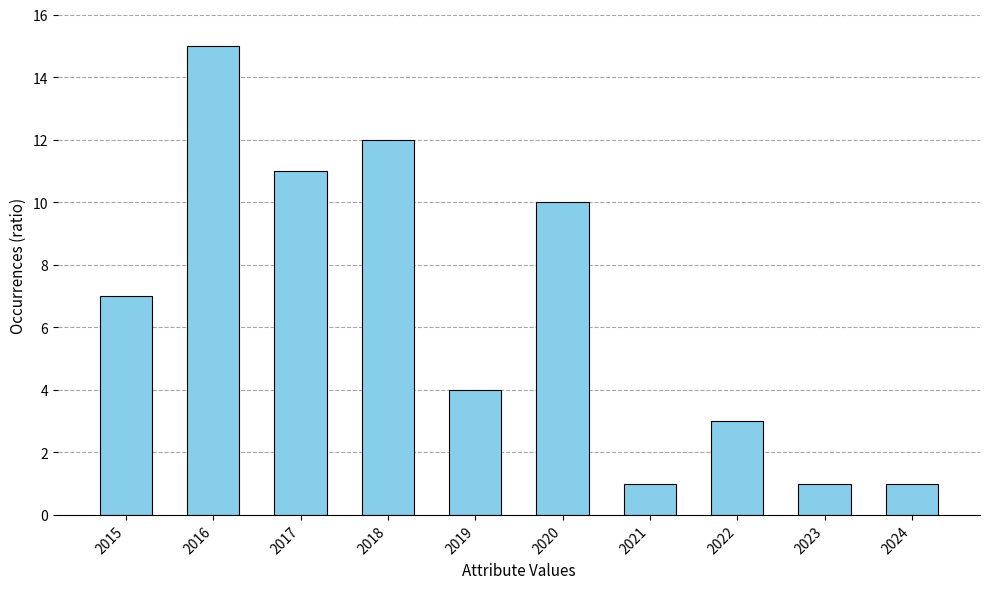

Does the chart contain any negative values?

No